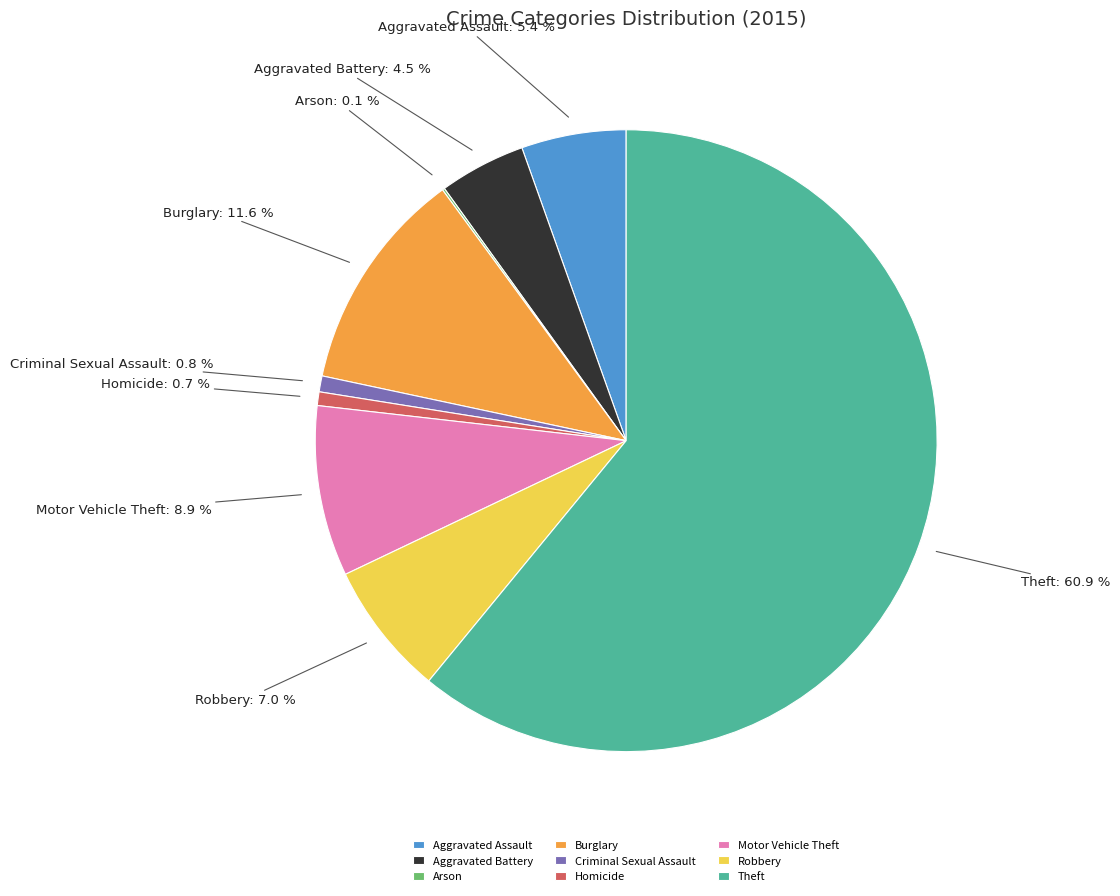

What portion of the pie excludes Criminal Sexual Assault?

99.2%